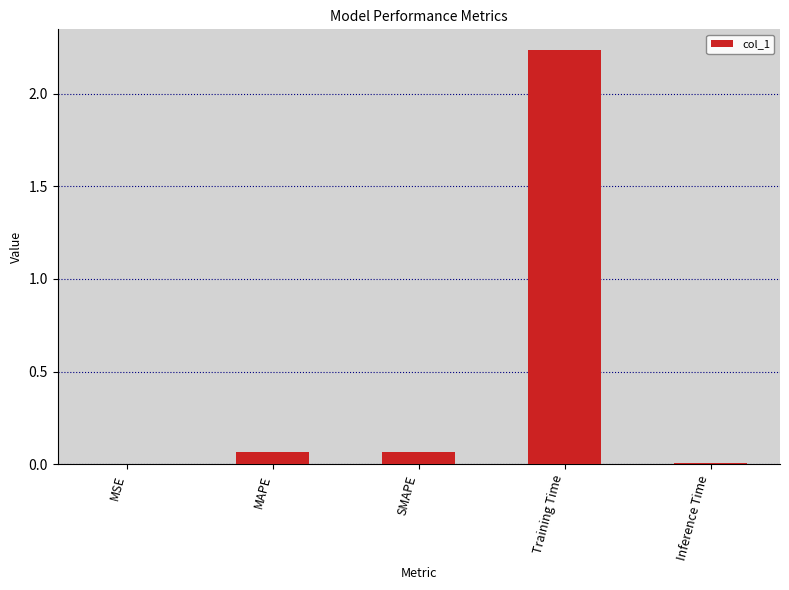

The value at MSE is 0.0. True or false?

True